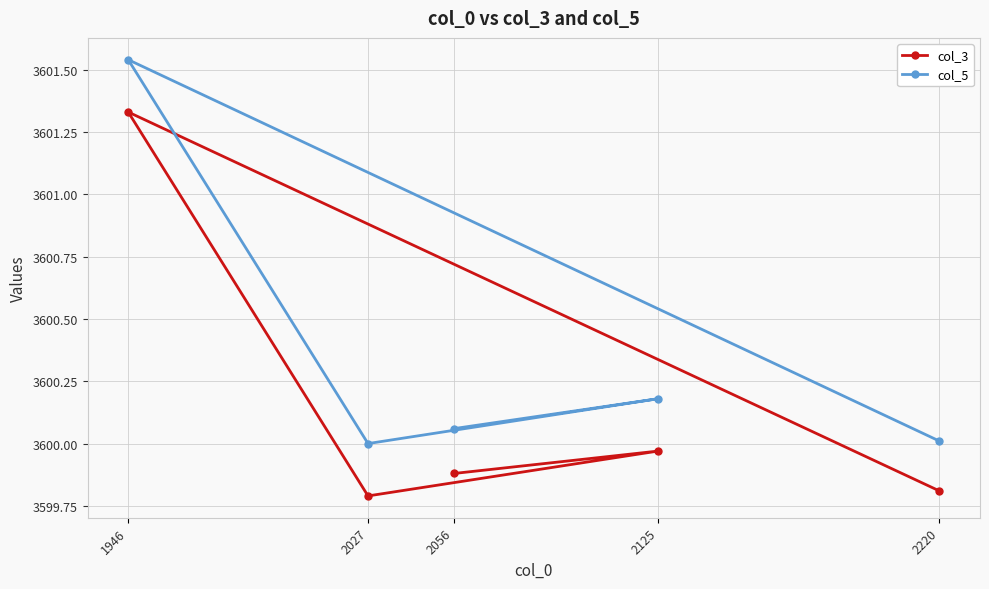

Is the value of col_3 at 1946 greater than the value of col_5 at 1946?

No